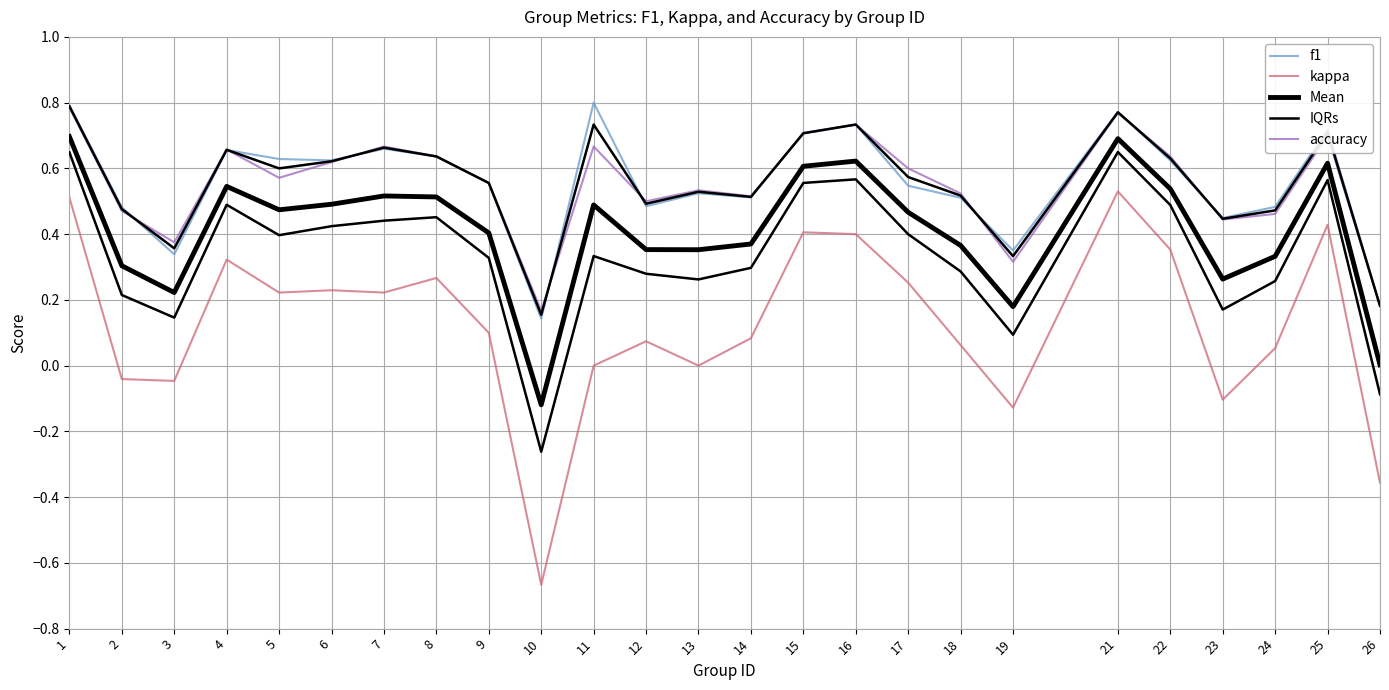

True or false: kappa and IQRs cross at least once.

False